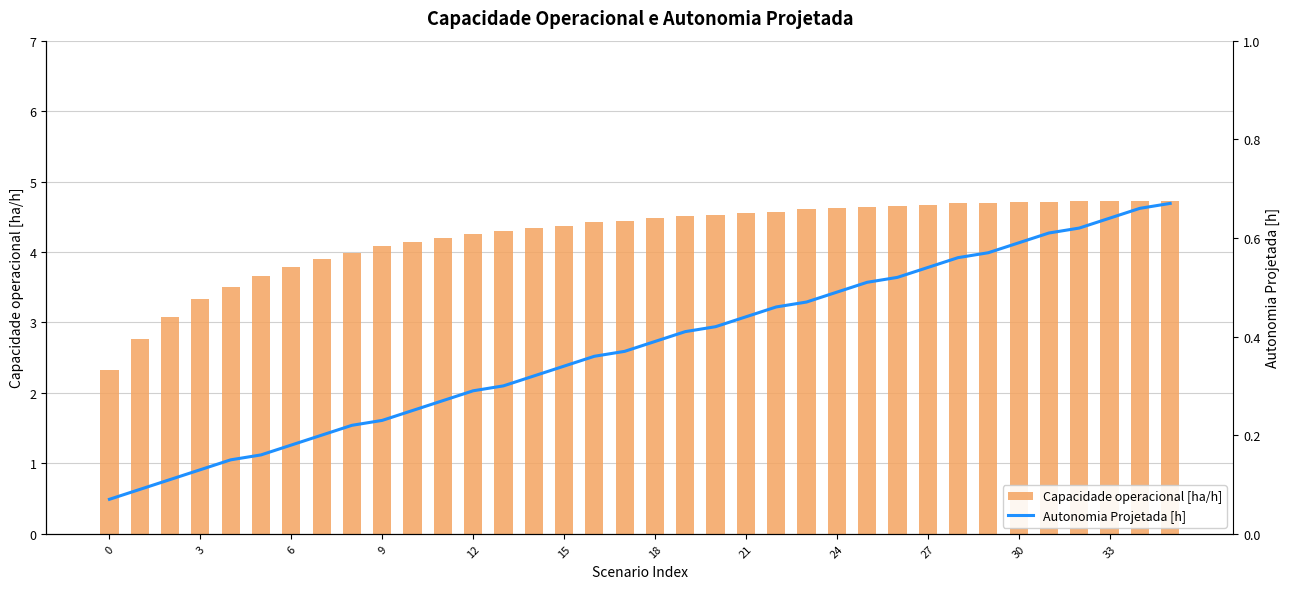

How many categories are shown in the chart?

36